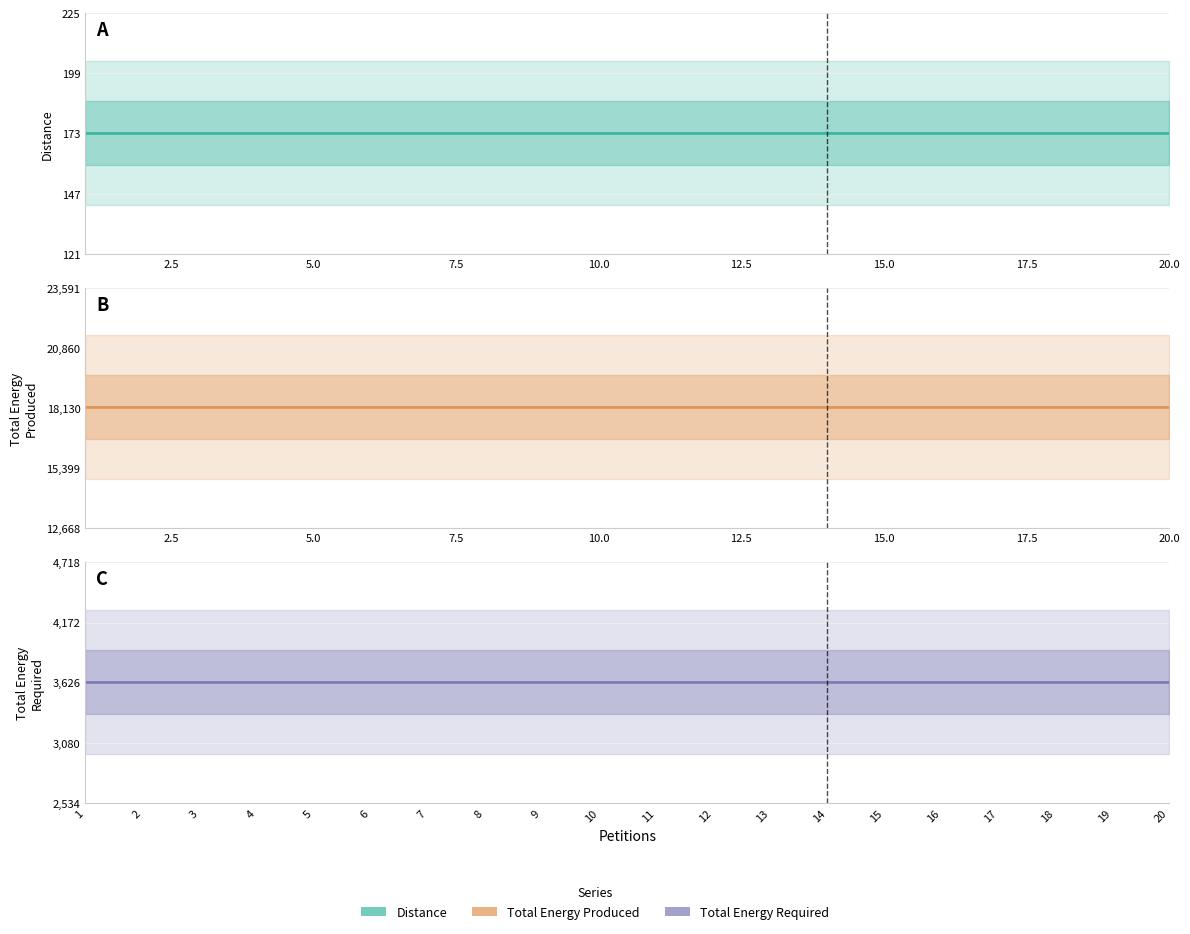

Which series changed the most between 5.0 and 20.0?

Distance